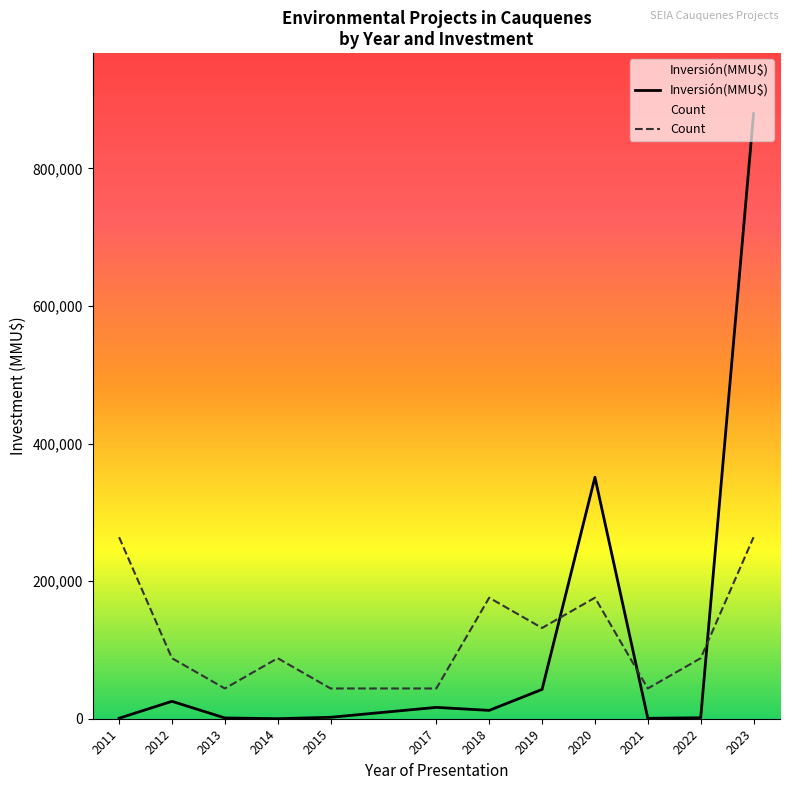

Between 2020 and 2018, which is larger?

2020